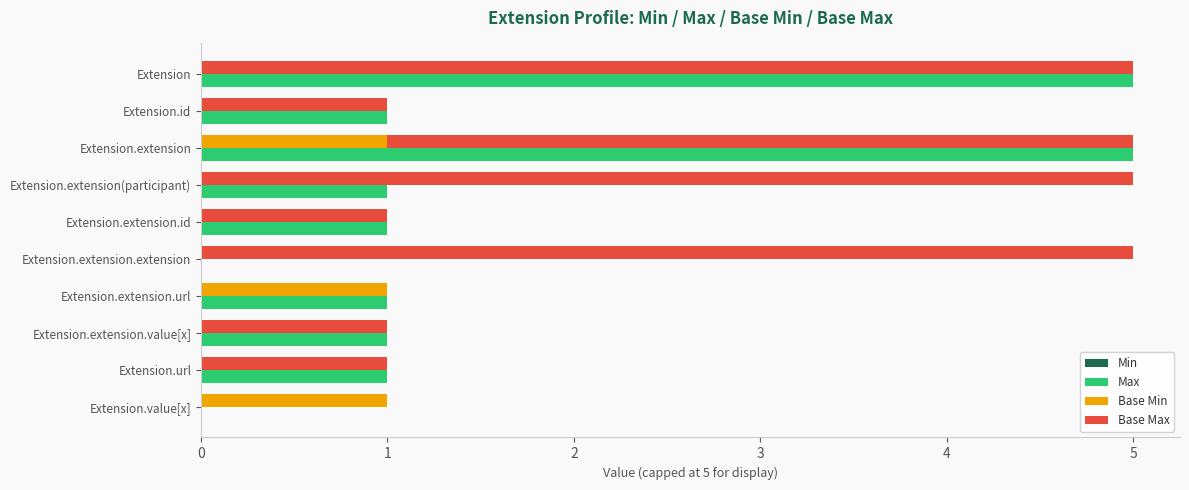

At 6, list the series in order from largest to smallest.

Max, Base Min, Min, Base Max